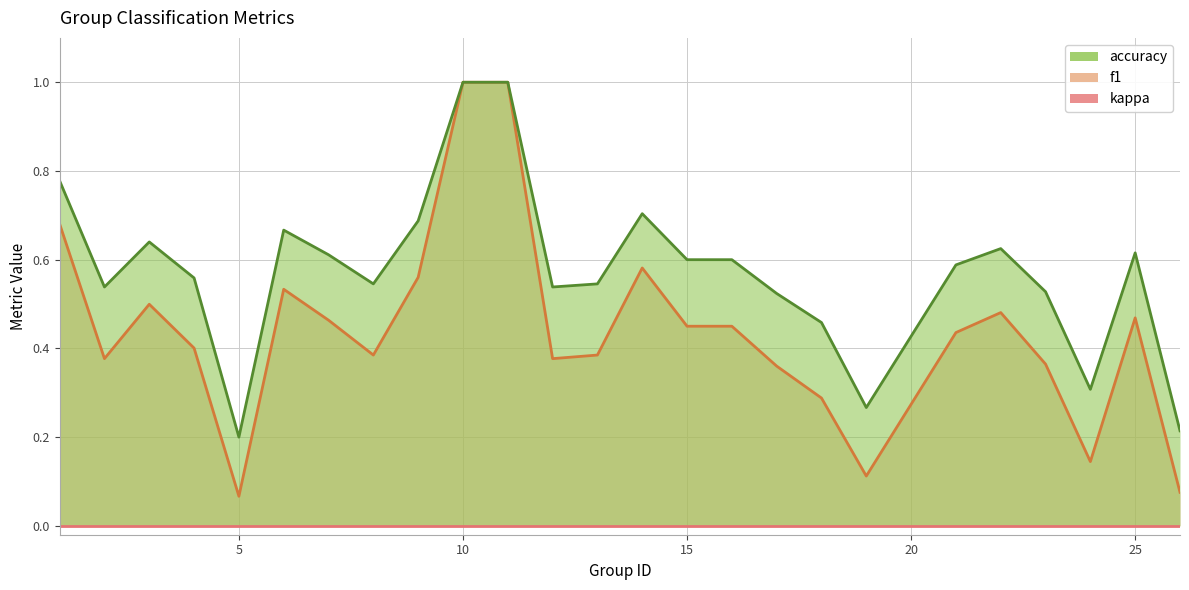

What is the minimum value for accuracy?

0.2